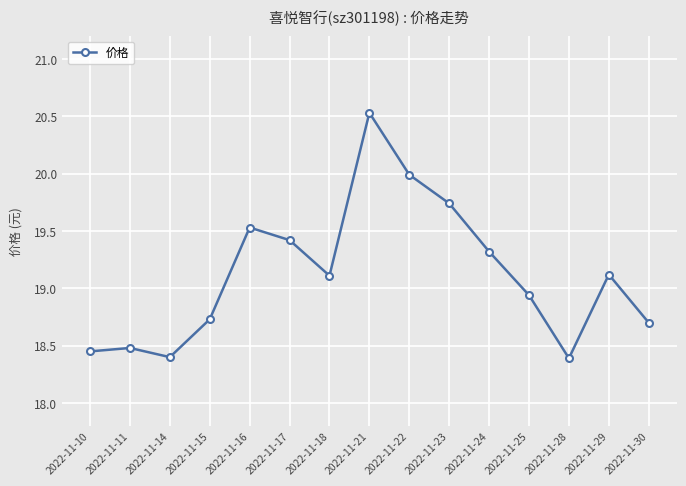

The chart shows a value of 18.5 at 2022-11-11. True or false?

True